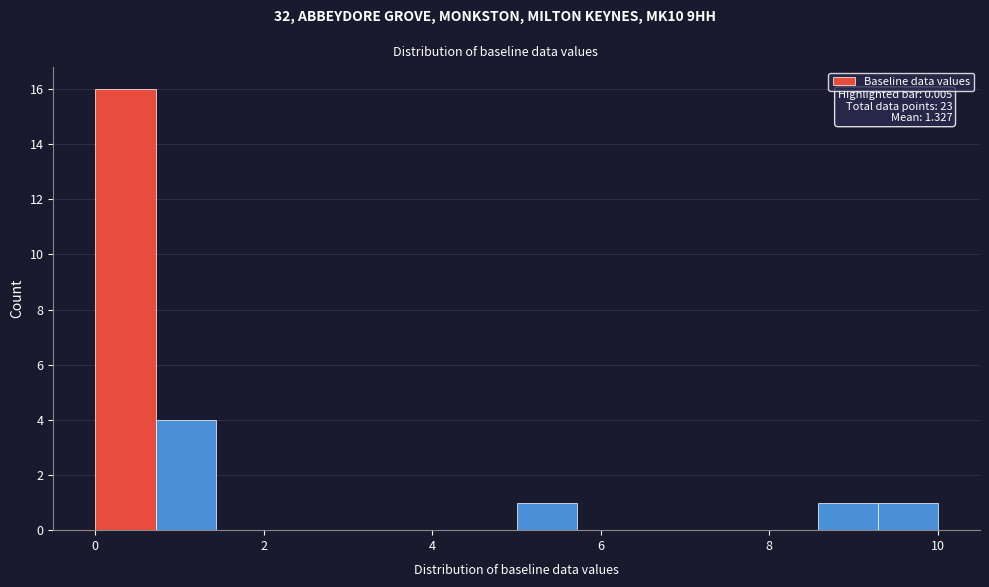

Around what value on the x-axis is the tallest bar? Give the approximate position of its centre, as read against the axis.

0.4